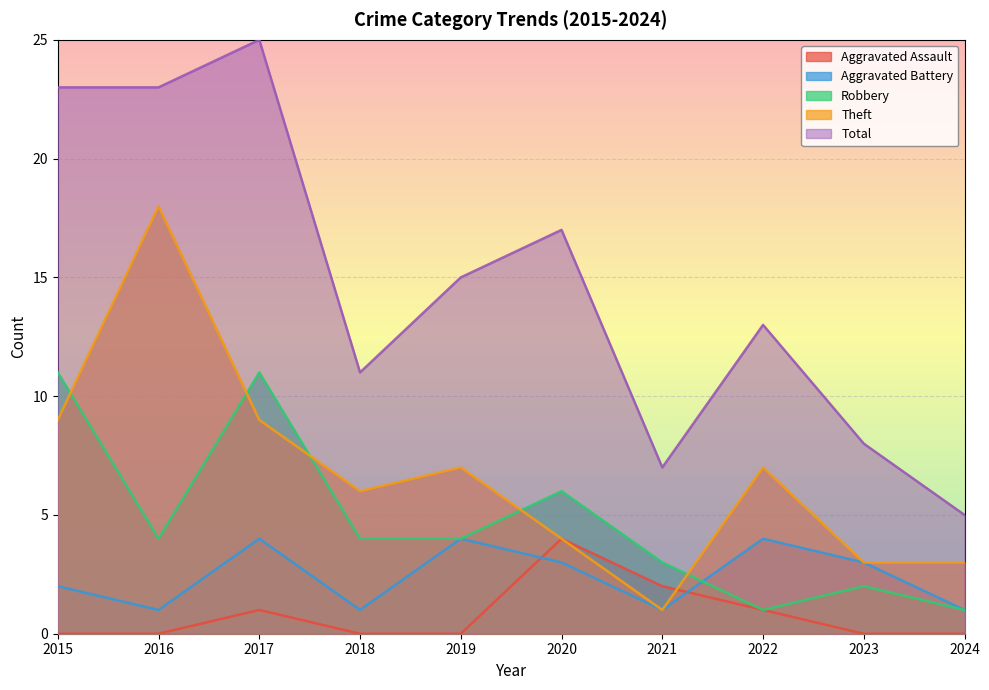

What are all the series names shown in the legend?

Aggravated Assault, Aggravated Battery, Robbery, Theft, Total